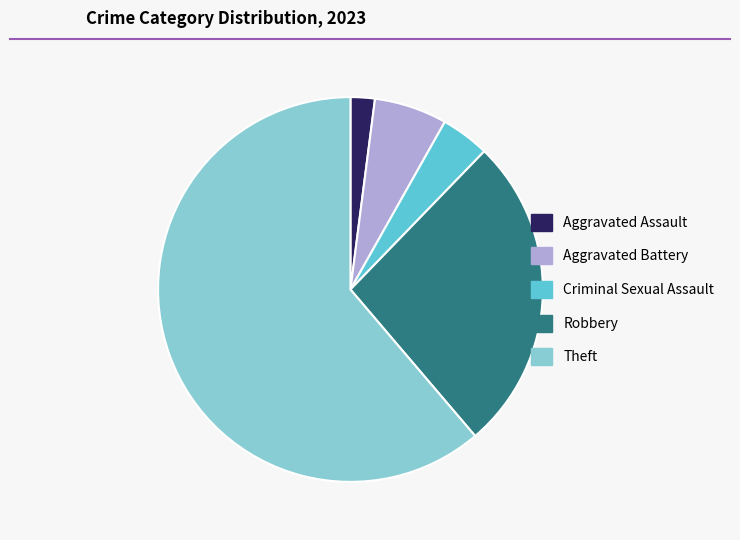

Approximately how many times larger is the value at Criminal Sexual Assault compared to Aggravated Battery?

0.7